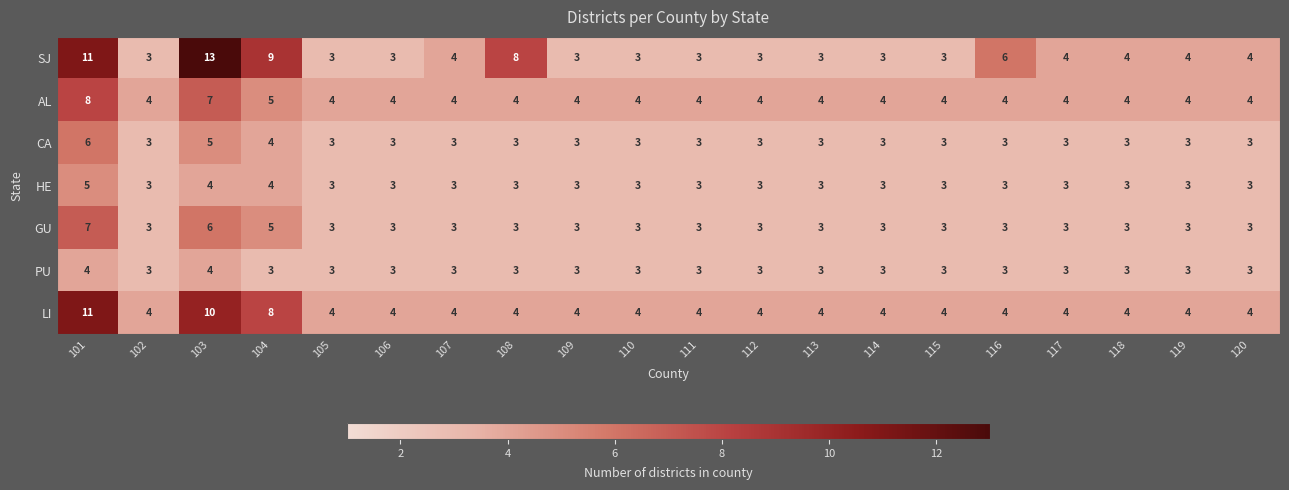

List the series in order of their peak value, lowest first.

PU, HE, CA, GU, AL, LI, SJ